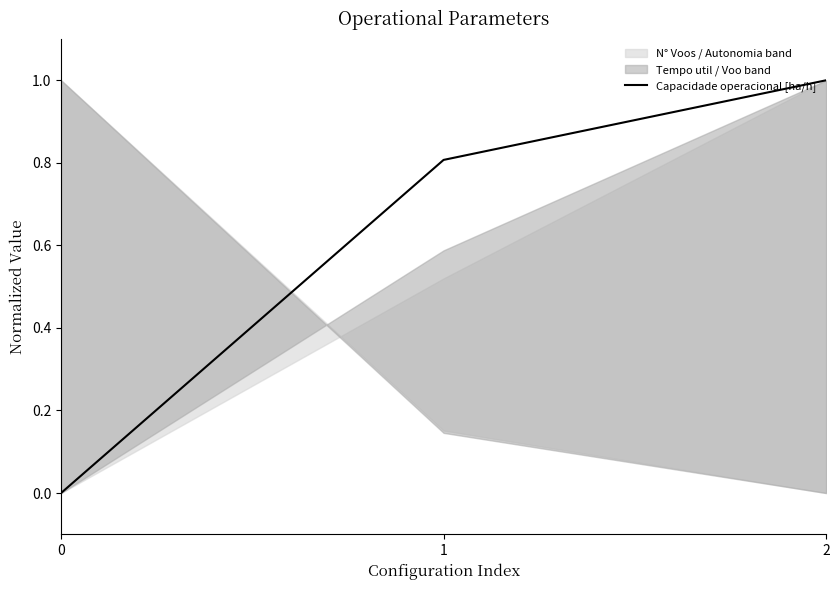

What is the sum of all values?

1.8